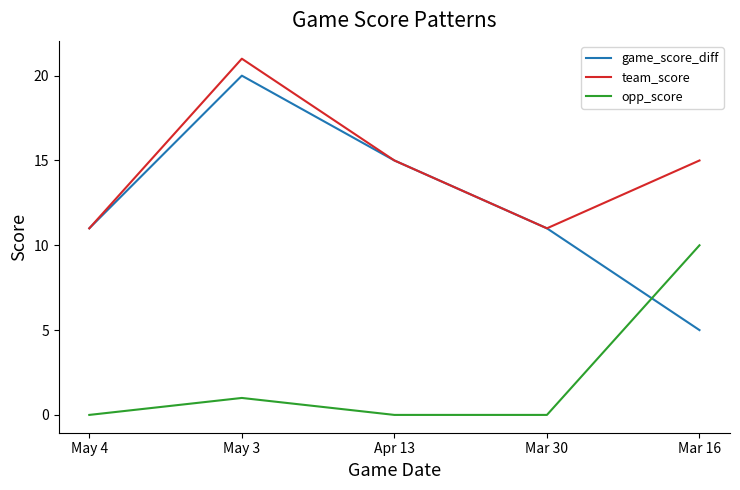

Rank the series by their maximum value, from lowest to highest.

opp_score, game_score_diff, team_score